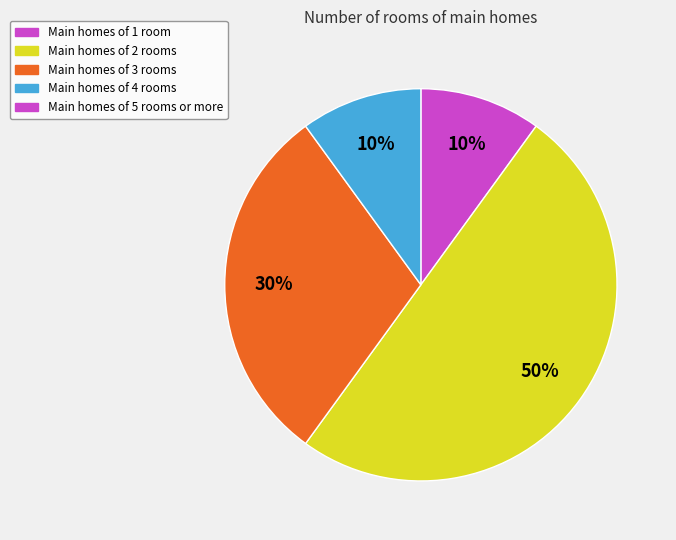

To the nearest percent, what is the average slice percentage?

25%